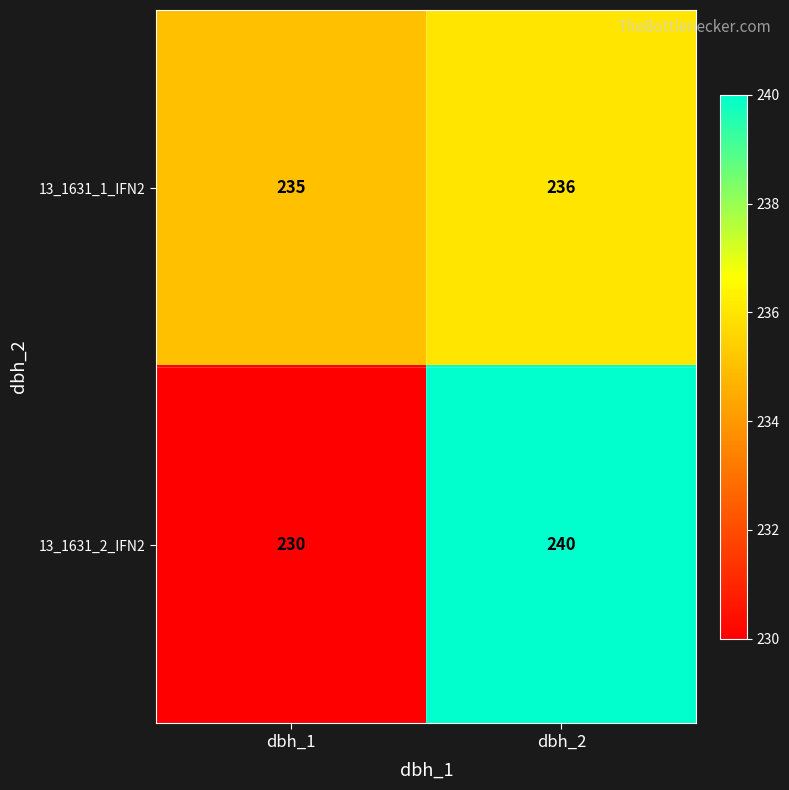

Reading left to right, list all the values displayed in this chart.

13_1631_1_IFN2: dbh_1=235	dbh_2=236
13_1631_2_IFN2: dbh_1=230	dbh_2=240